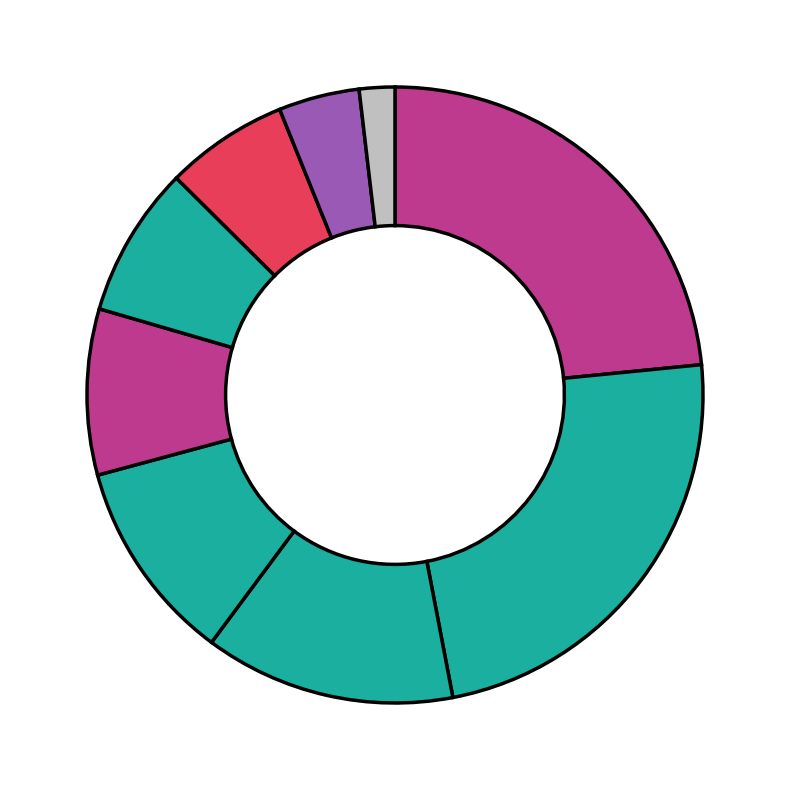

Count the number of slices in the pie.

9